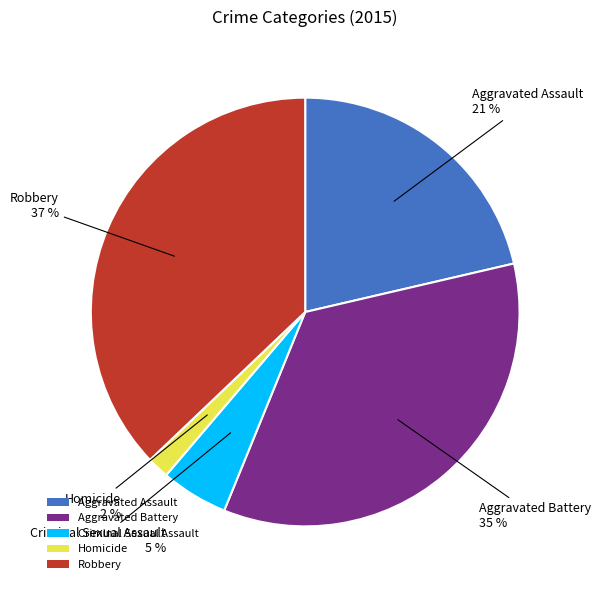

How many slices are in this pie chart?

5